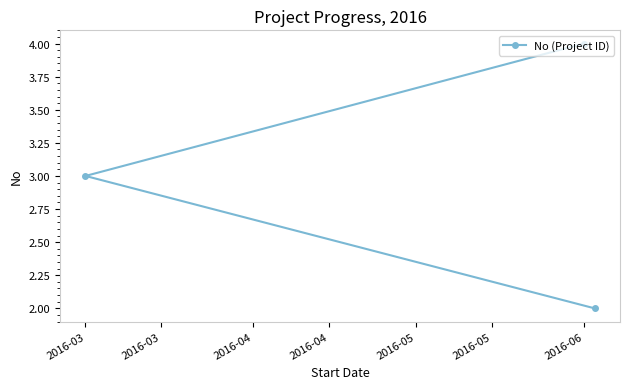

True or false: the data shows 2 at 2016-06.

False